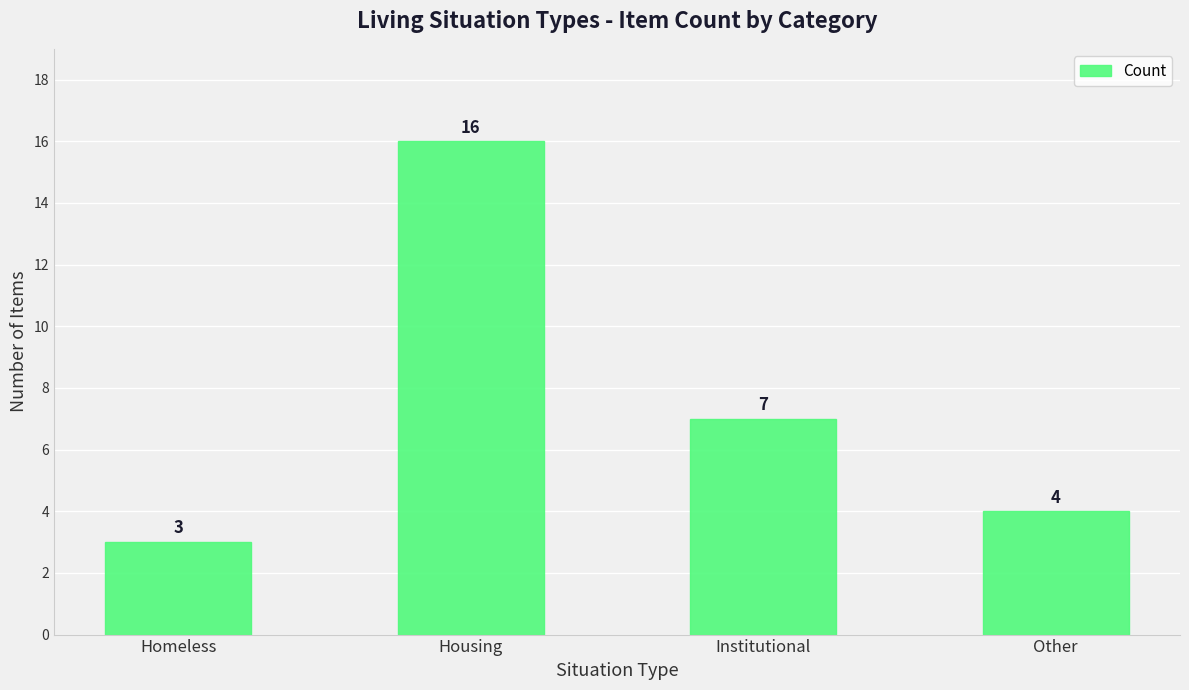

List the labels in order of value, smallest first.

Homeless, Other, Institutional, Housing